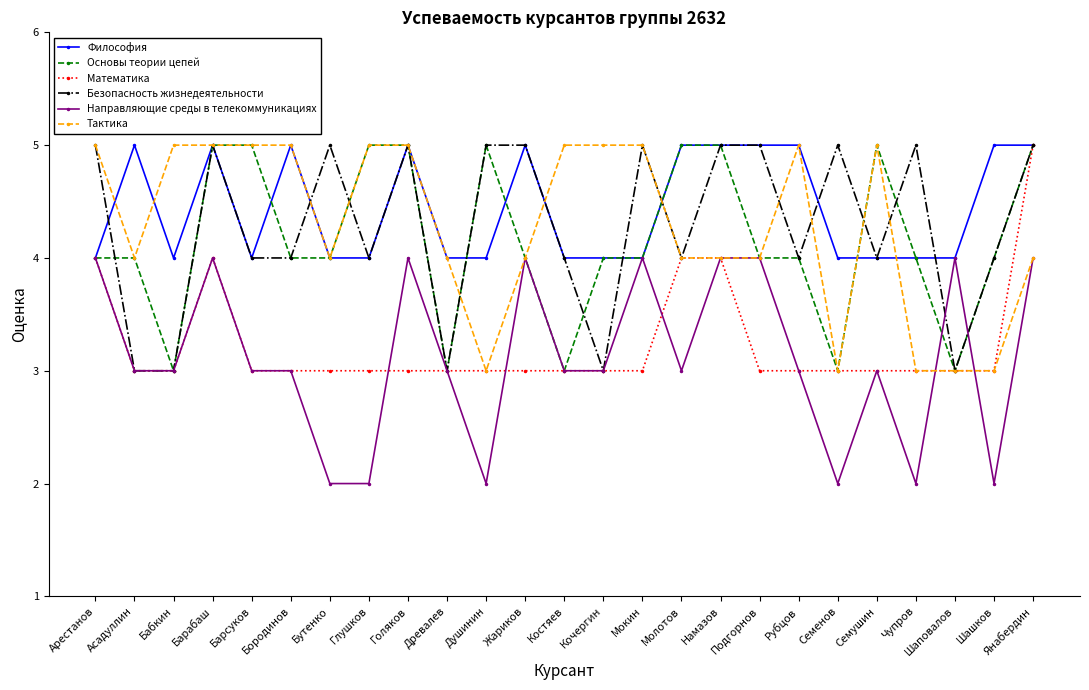

Is it true that Безопасность жизнедеятельности equals 1 at Древалев?

False